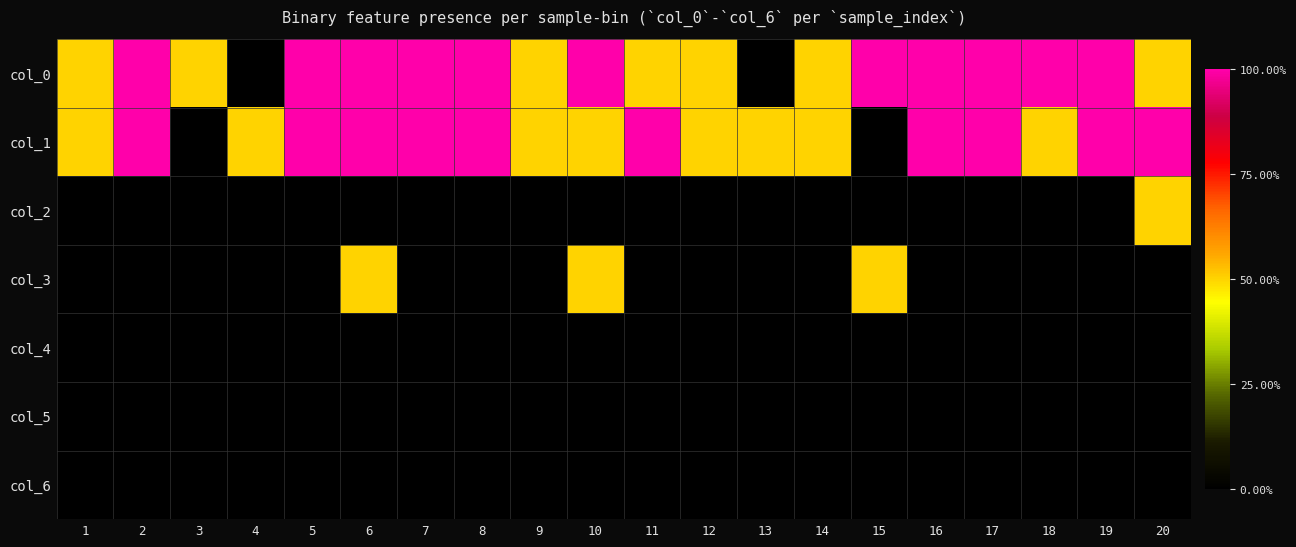

Which series changed the most between 8 and 12?

col_0